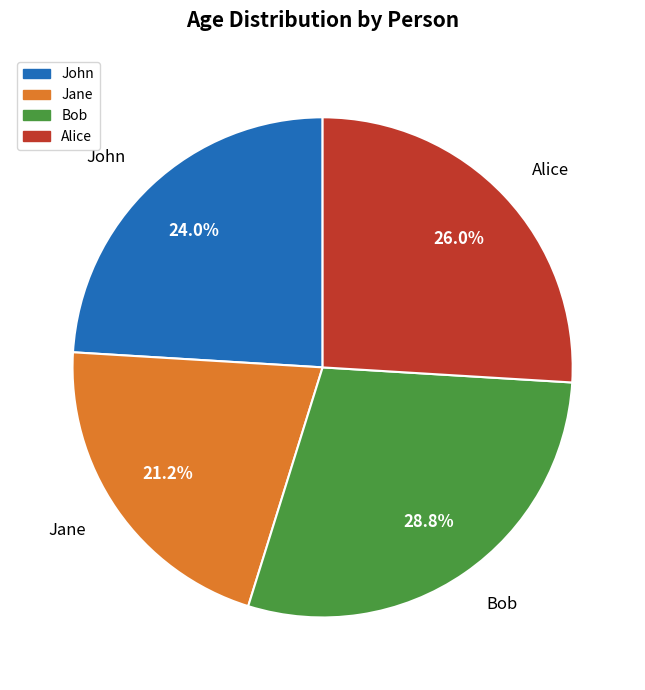

What is the smallest slice in the pie chart?

Jane